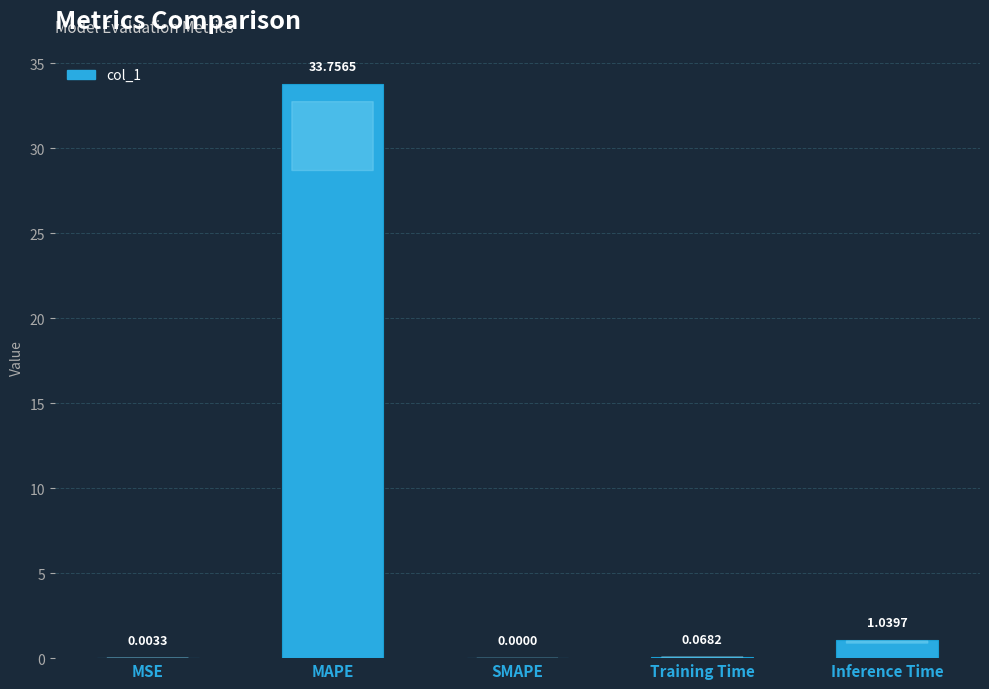

True or false: the data shows 33.8 at MAPE.

True